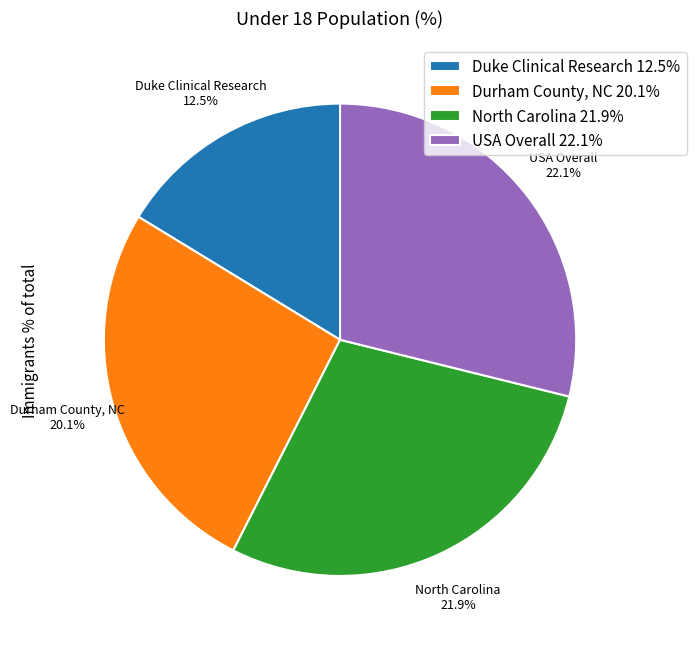

Rank the categories by value from highest to lowest.

USA Overall, North Carolina, Durham County, NC, Duke Clinical Research